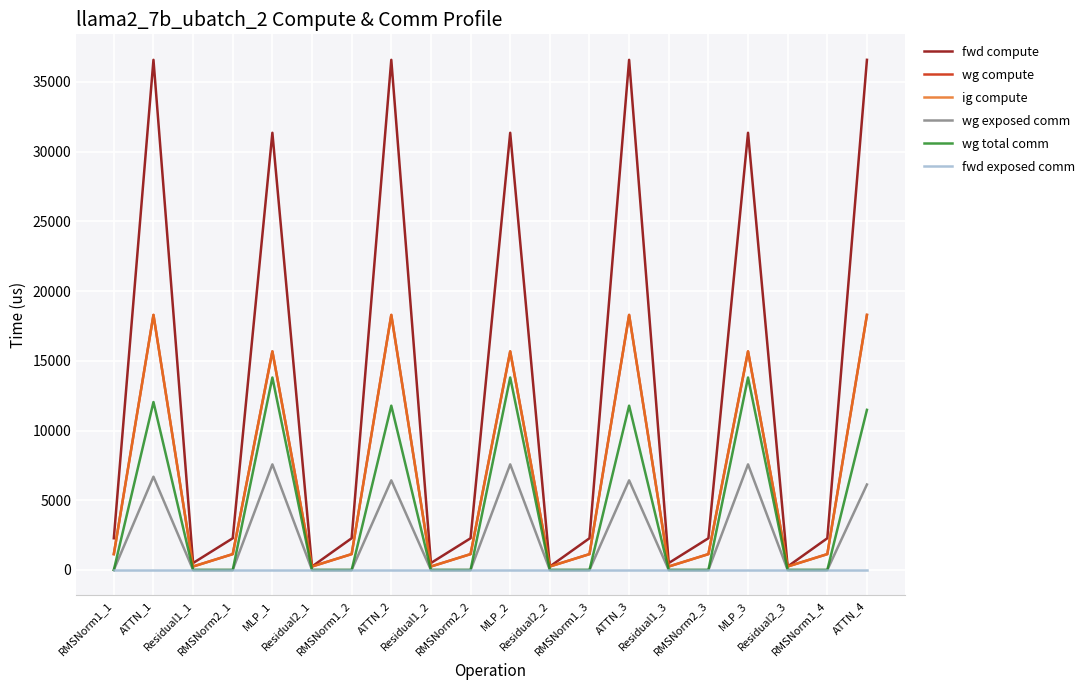

Which series has the widest spread of values?

fwd compute